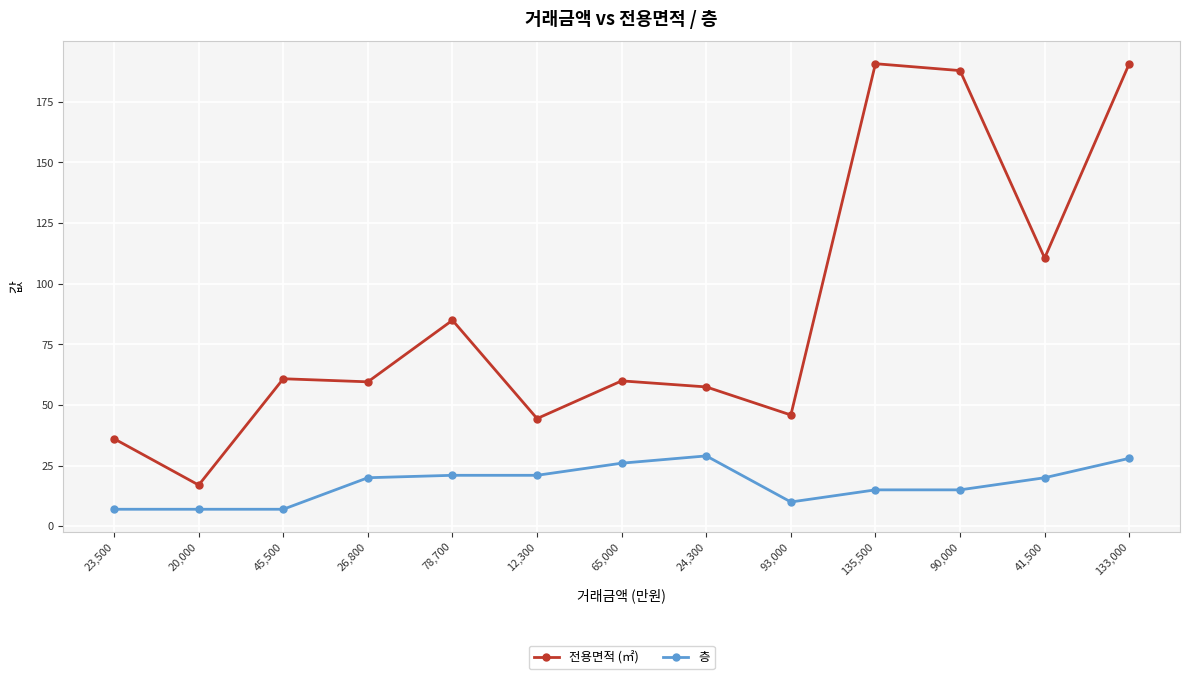

What is the maximum value for 층?

29.0